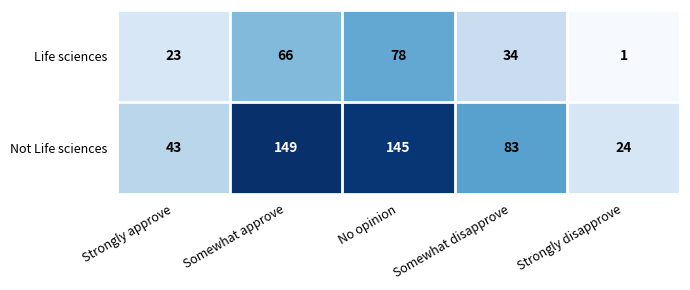

Which series has the largest range (max minus min)?

Not Life sciences